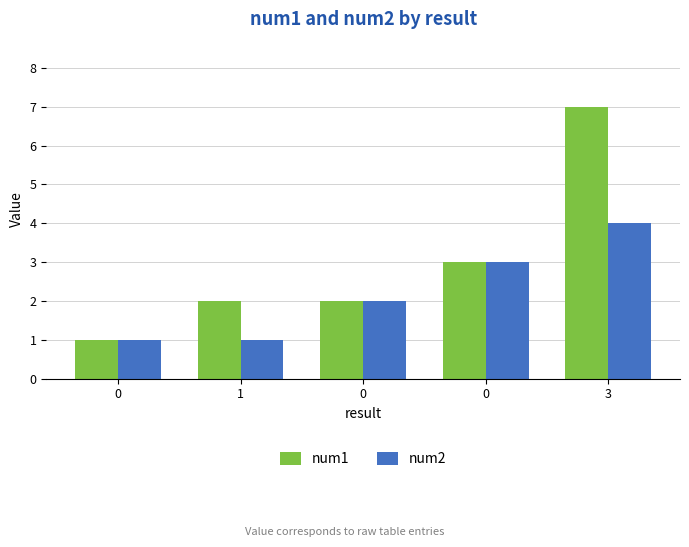

What is the value of the num1 bar at the 4th from the left?

1